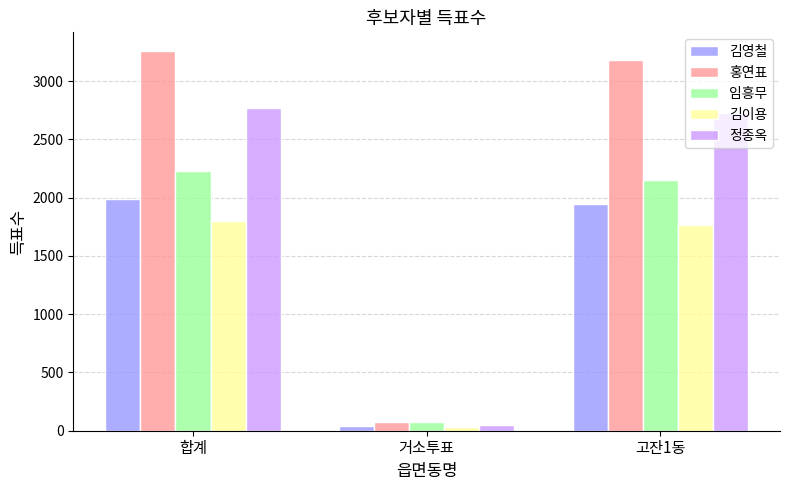

At which label does 임흥무 first exceed 2156?

합계